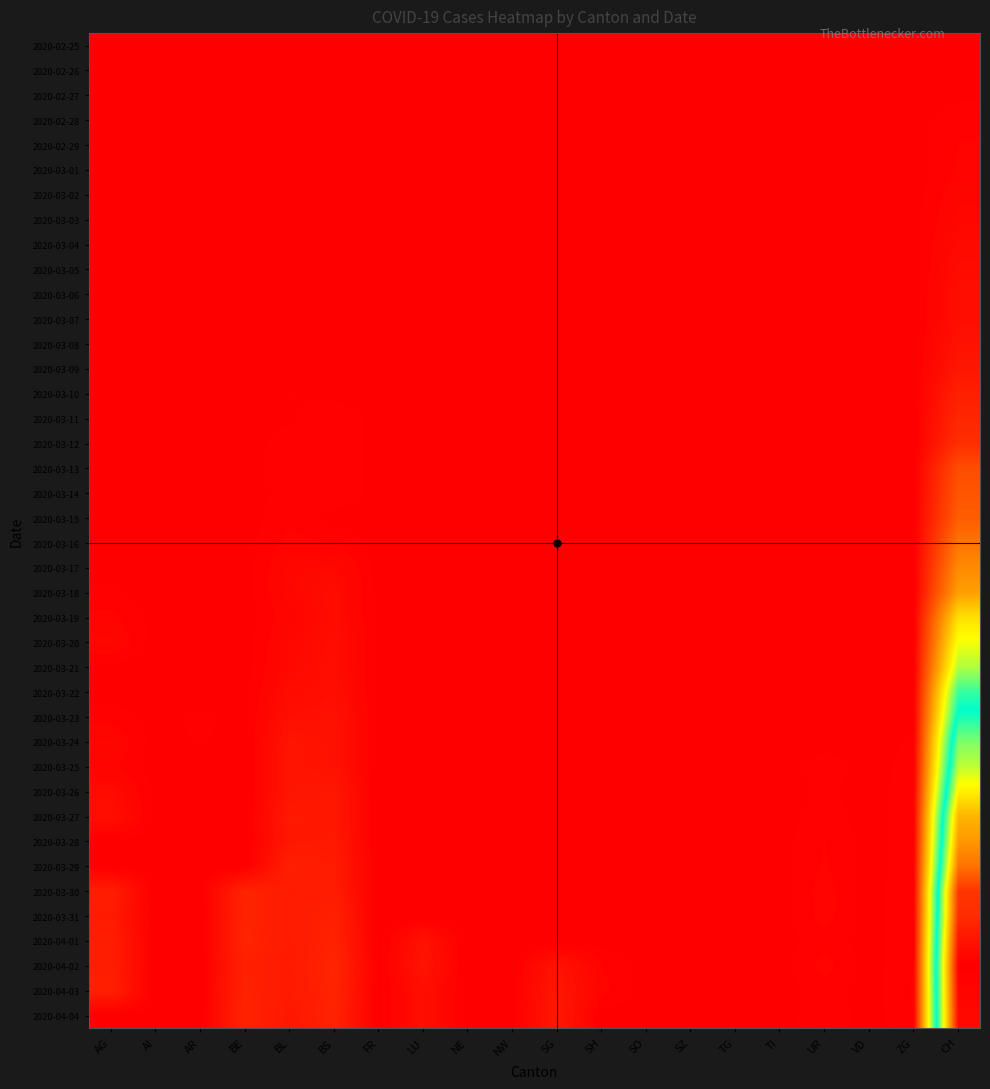

At which category is the sum across all series the highest?

CH